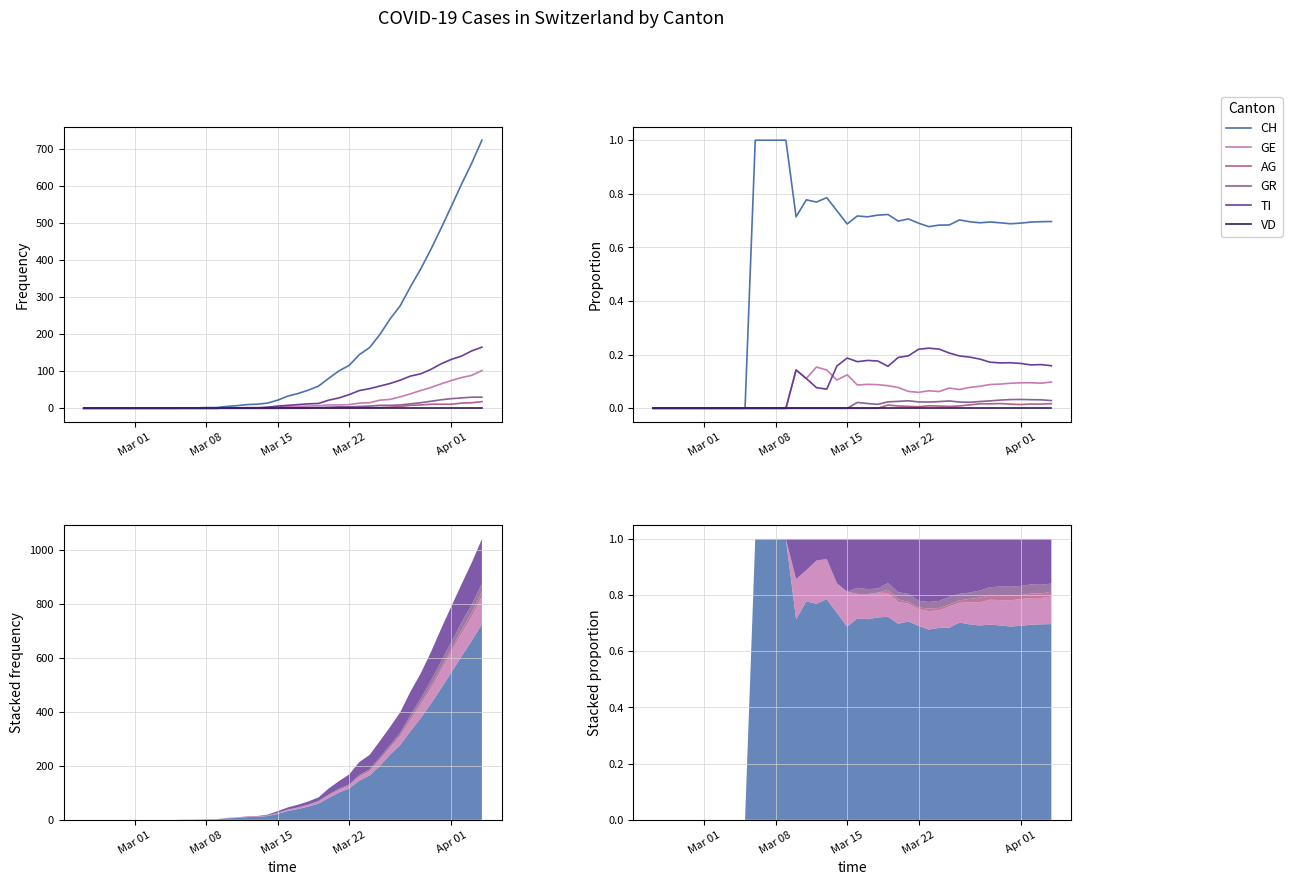

How many GE values are between 0 and 1?

40